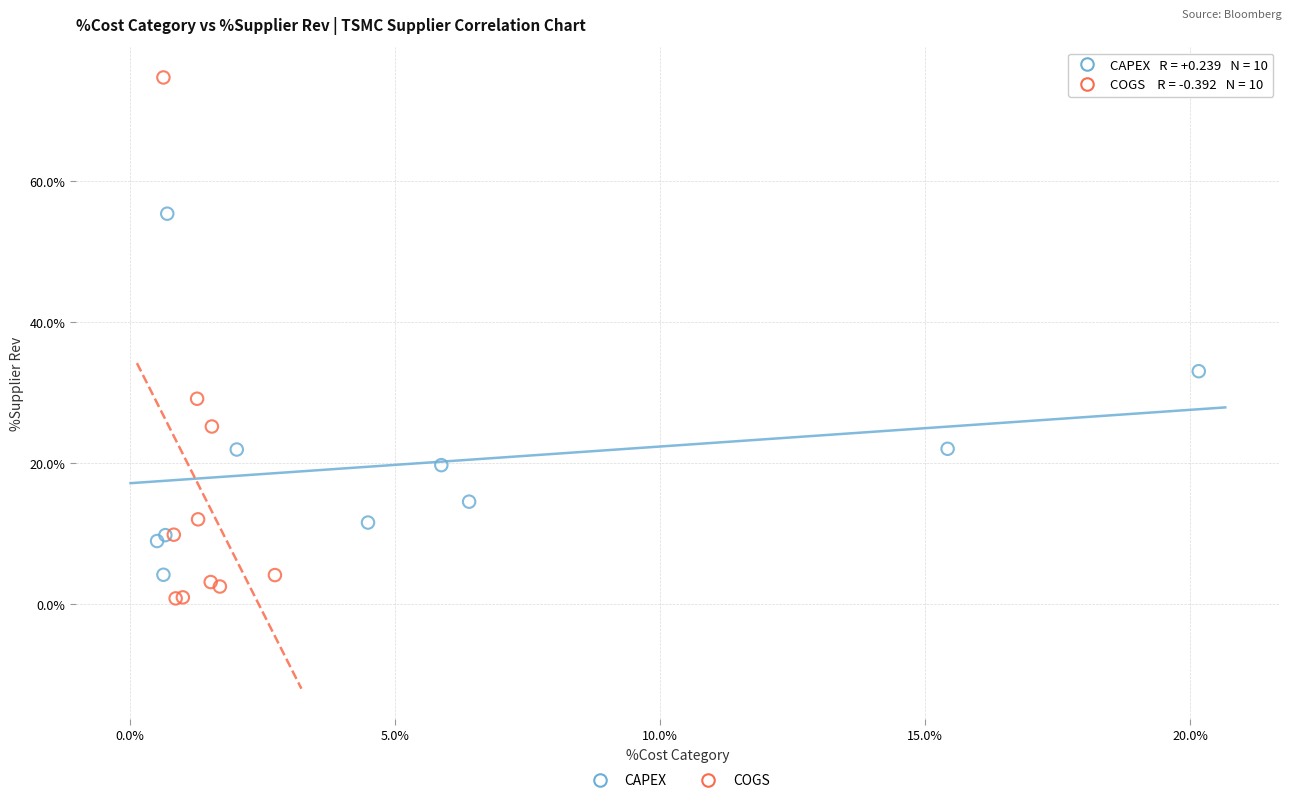

Which series contains the highest Y value?

COGS